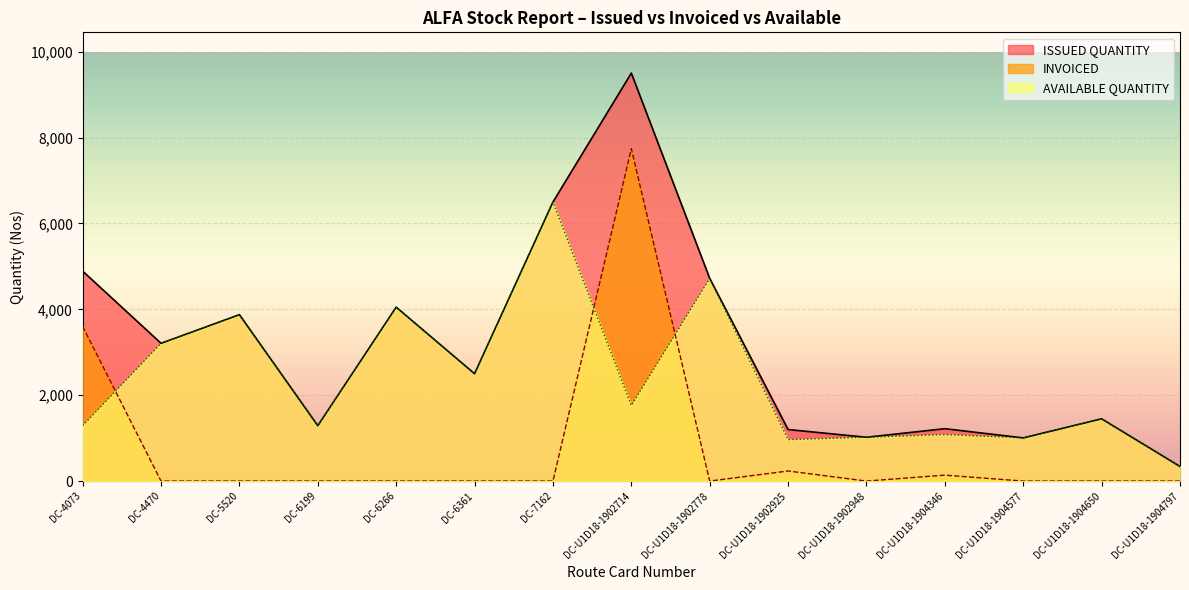

List the labels in order of INVOICED value, smallest first.

DC-4470, DC-5520, DC-6199, DC-6266, DC-6361, DC-7162, DC-U1D18-1902778, DC-U1D18-1902948, DC-U1D18-1904577, DC-U1D18-1904650, DC-U1D18-1904797, DC-U1D18-1904346, DC-U1D18-1902925, DC-4073, DC-U1D18-1902714